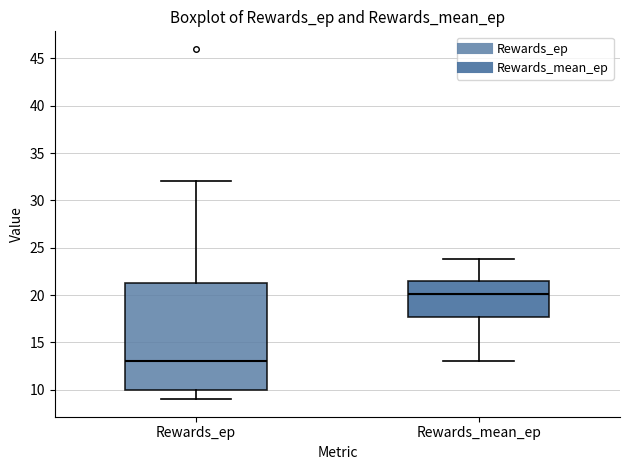

Which box's median line is the lowest?

Rewards_ep